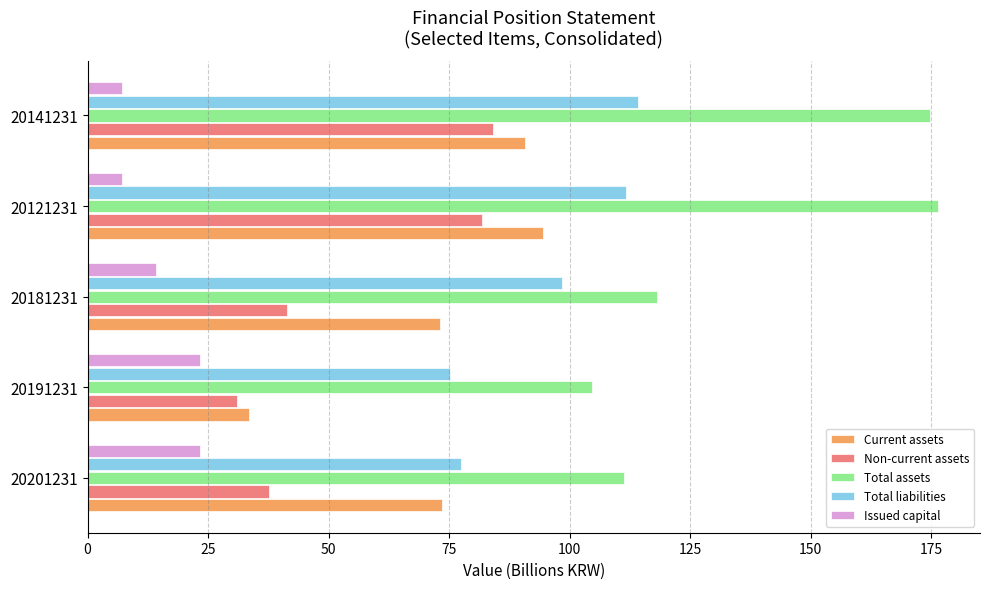

Which series has the widest spread of values?

Total assets